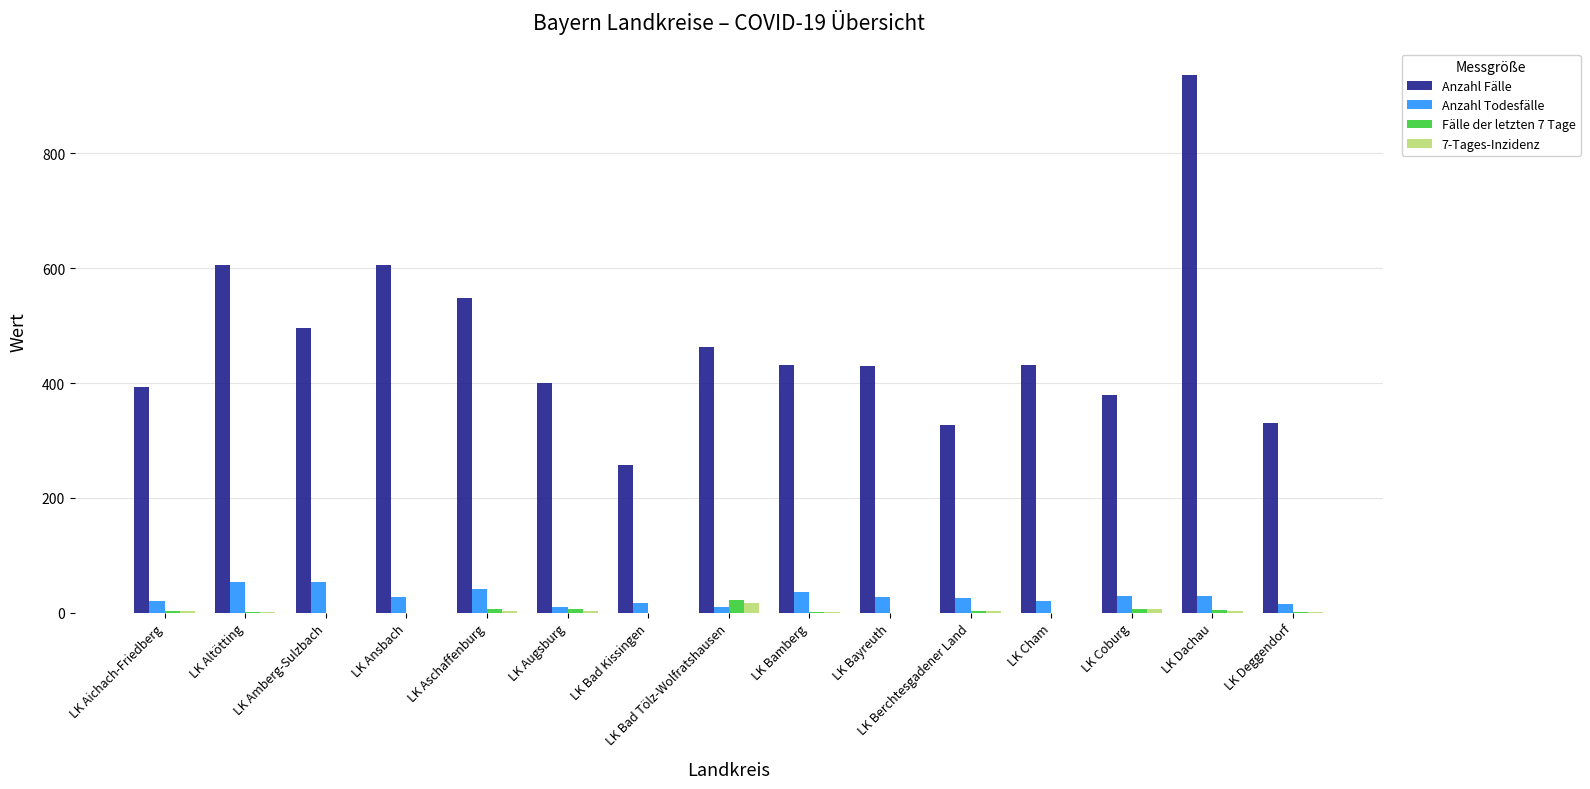

Which series has the largest total across all categories?

Anzahl Fälle